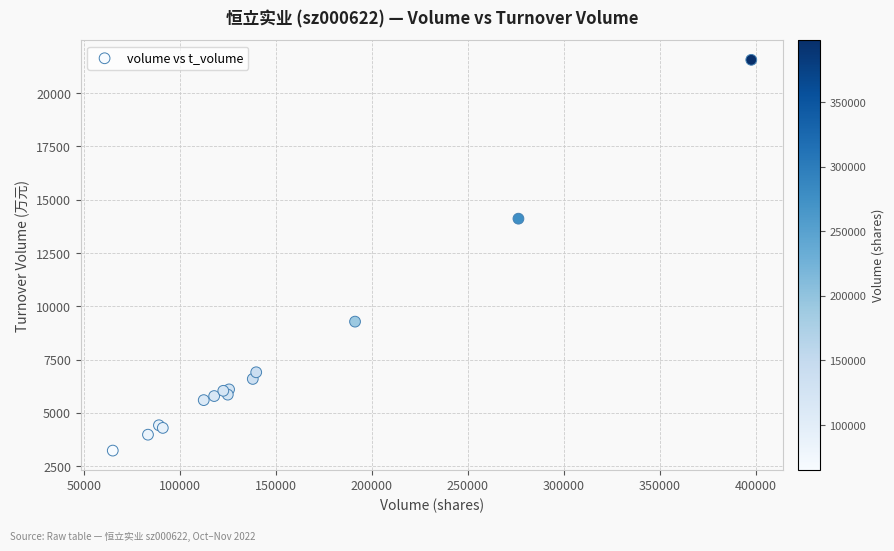

What Y value in the scatter plot is closest to 12396?

14110